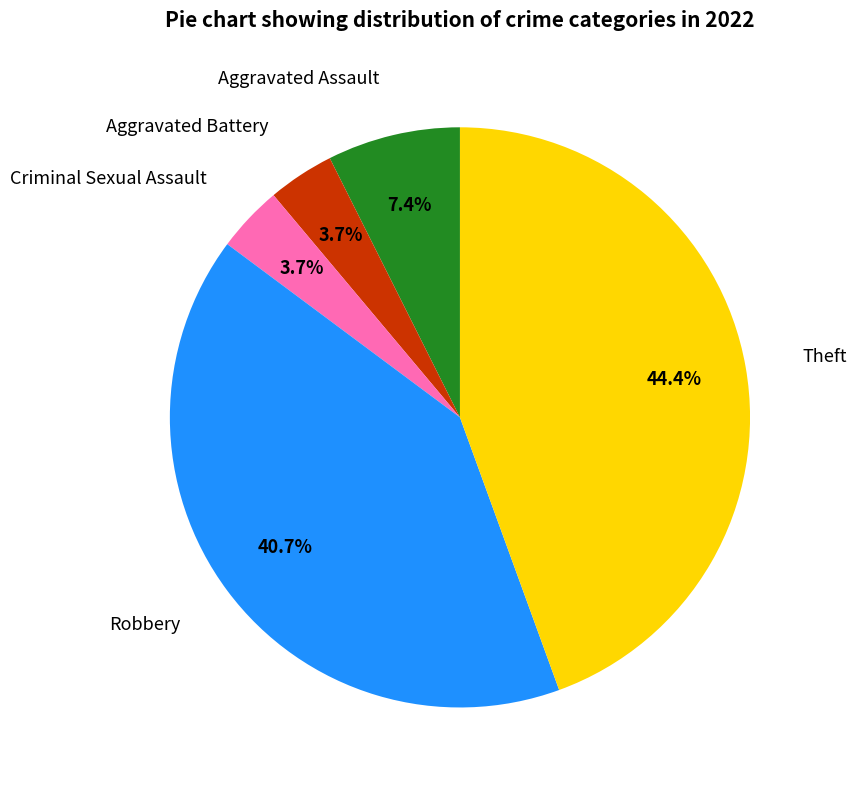

Is there any slice that represents more than half of the pie?

No